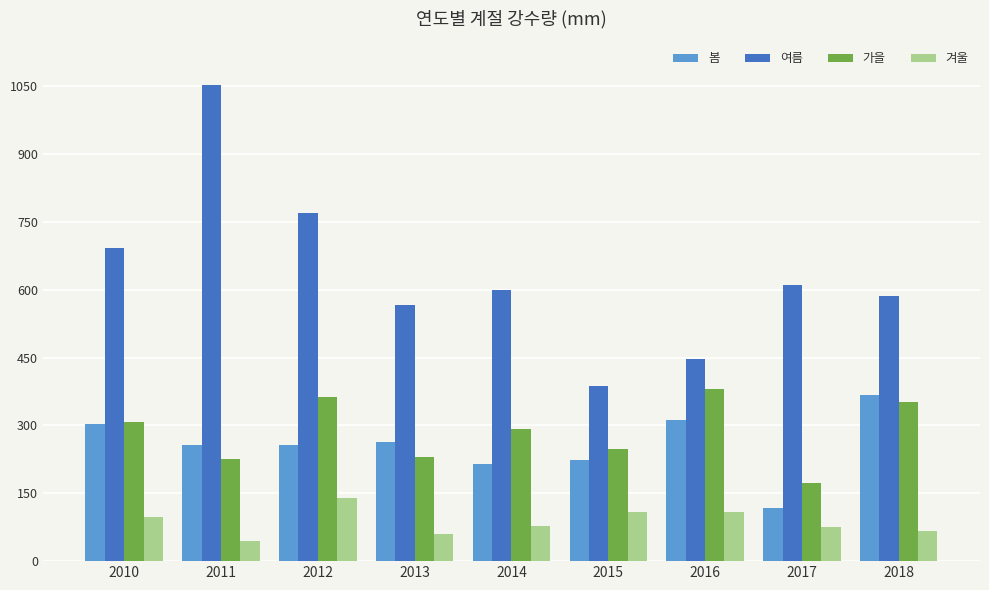

Which series changed the most between 2010 and 2018?

여름